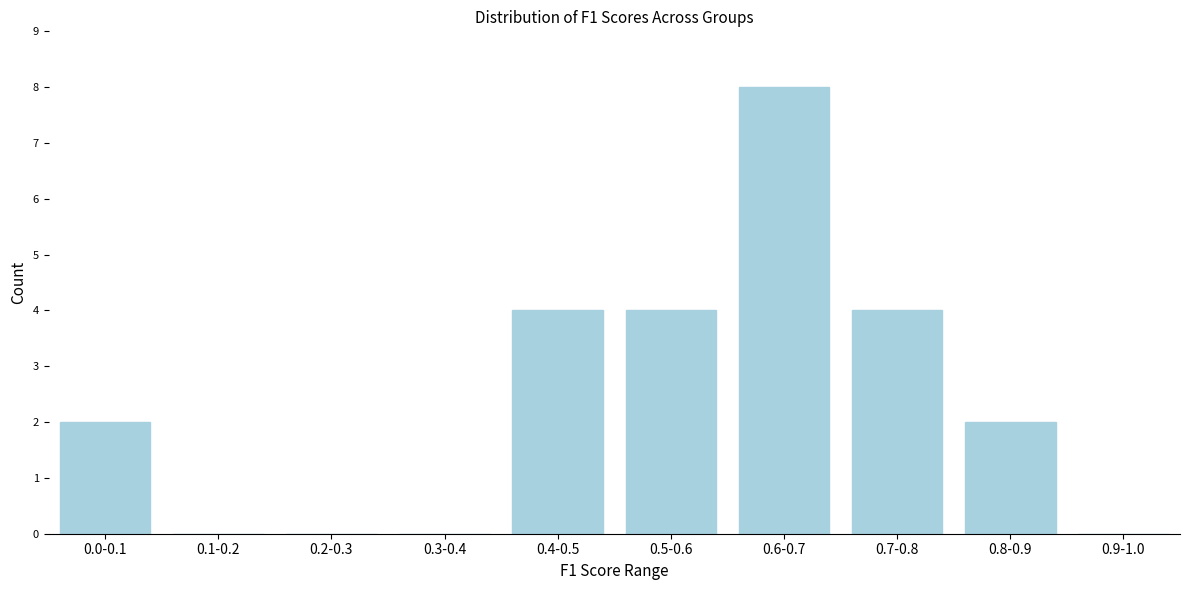

Reading left to right, what are all the values shown in this chart?

0.0-0.1=2	0.1-0.2=0	0.2-0.3=0	0.3-0.4=0	0.4-0.5=4	0.5-0.6=4	0.6-0.7=8	0.7-0.8=4	0.8-0.9=2	0.9-1.0=0